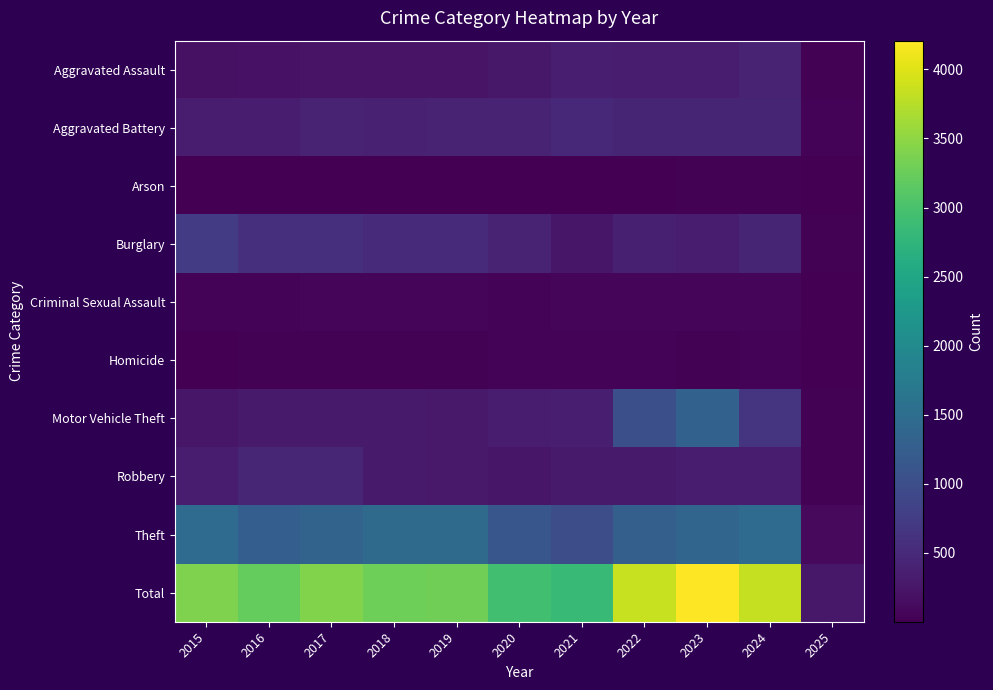

Which series has the largest total across all categories?

Total